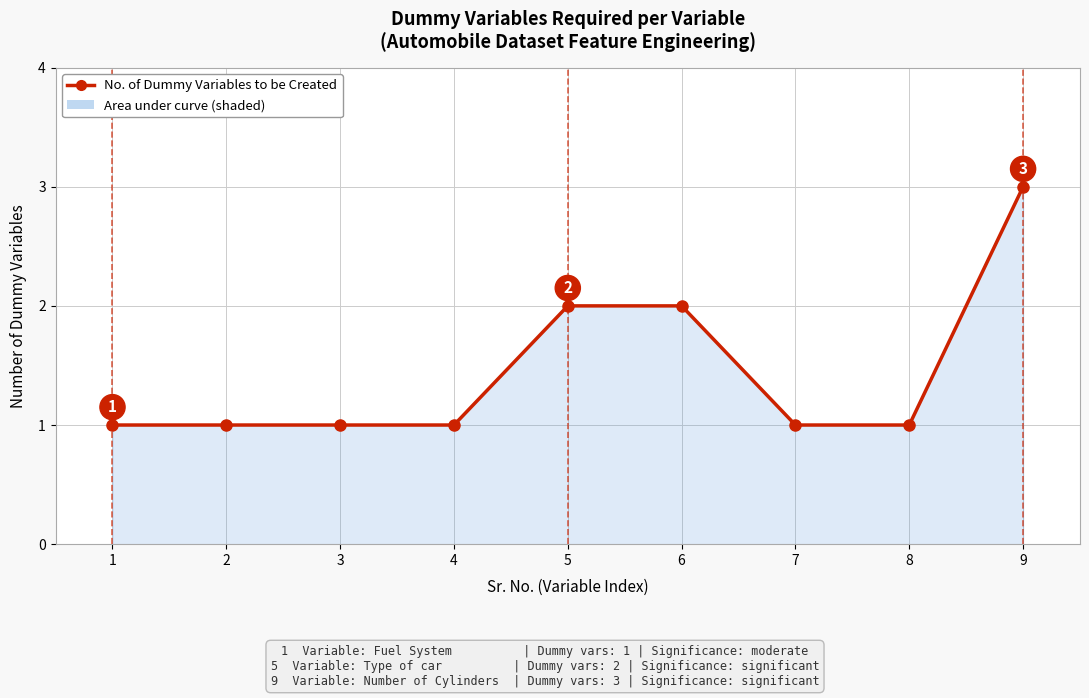

Which label corresponds to the largest value in the chart?

9